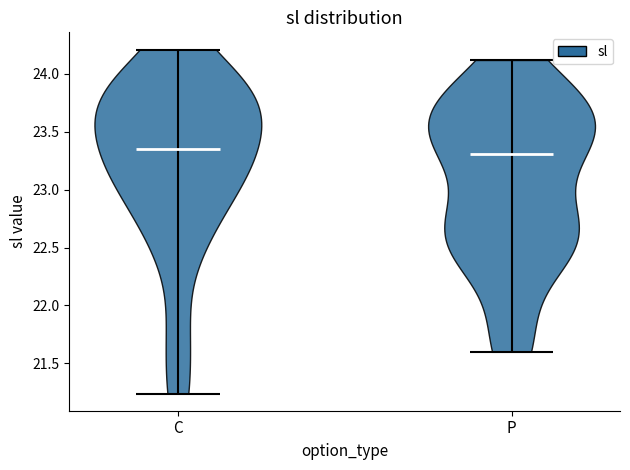

Reading left to right, read every violin against the y-axis: where its median line is, and the lowest and highest points it reaches. The values are not printed on the chart, so give them approximately, as read against the axis.

C: median line 23.35, lowest point 21.25, highest point 24.20
P: median line 23.30, lowest point 21.60, highest point 24.10